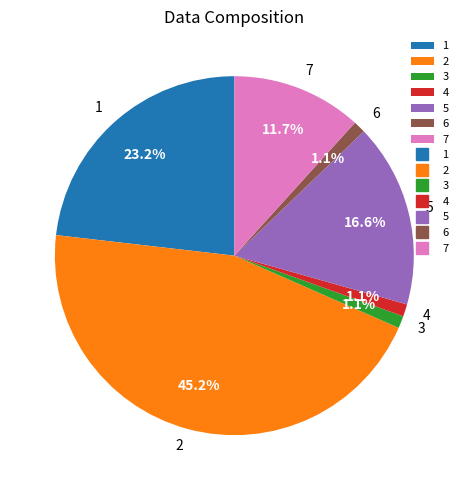

Is 2 the majority of the pie?

No